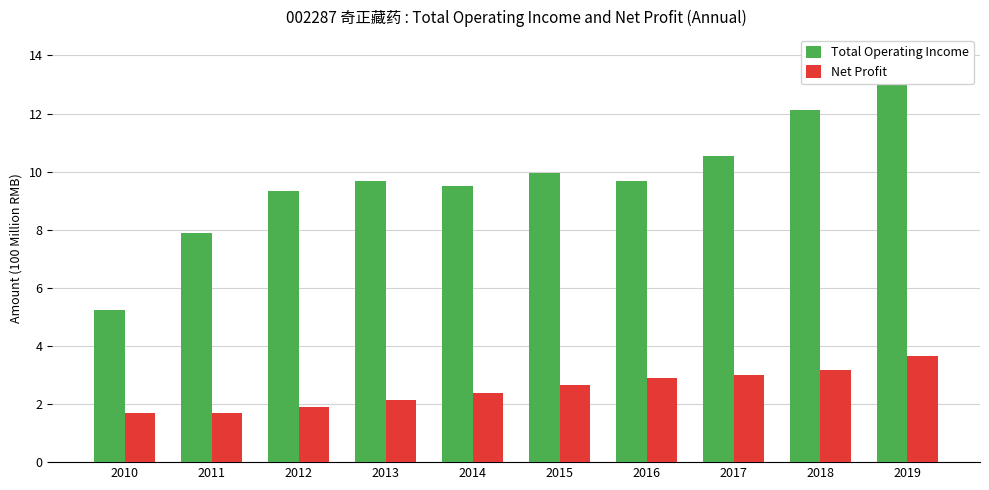

What is the sum of the Total Operating Income values at 2012 and 2017?

19.9